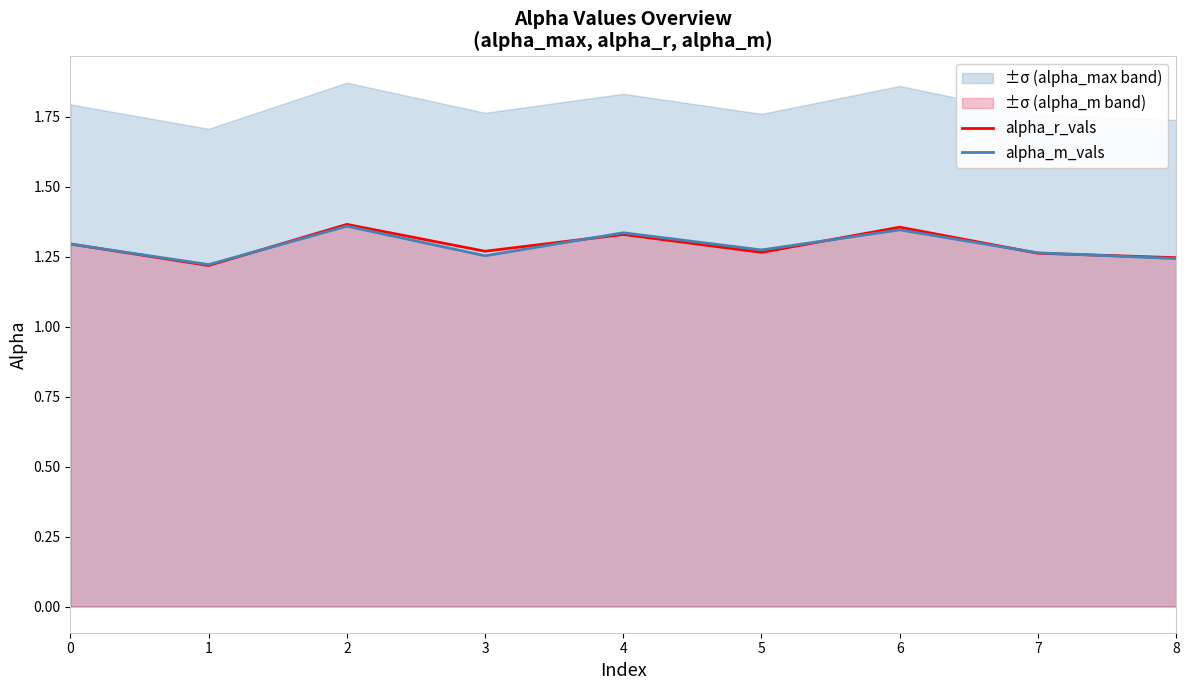

Is the value of alpha_r_vals at 8 greater than the value of alpha_m_vals at 0?

No